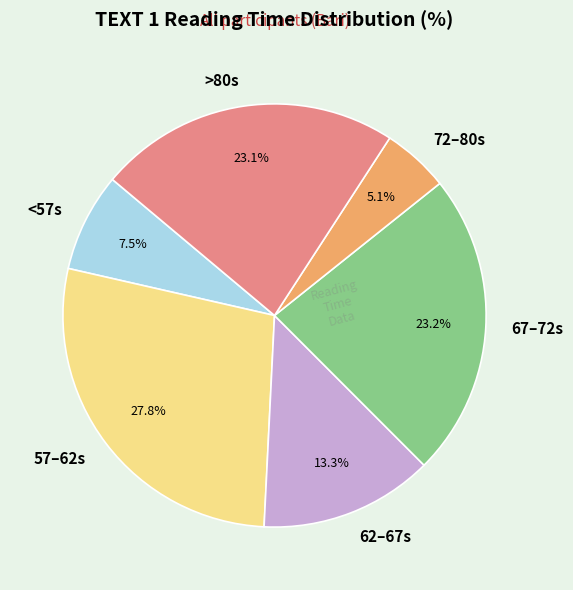

Which slice is the smallest?

72–80s